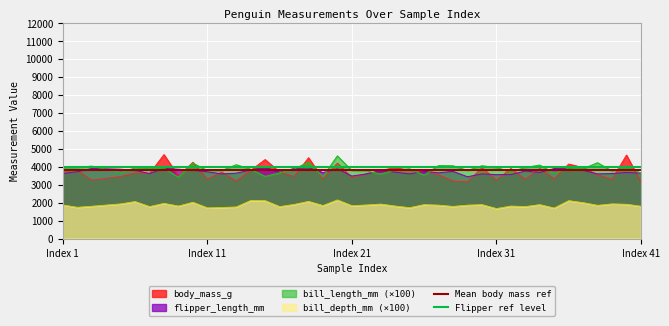

The value of body_mass_g at Index 21 is 2149.3. True or false?

False